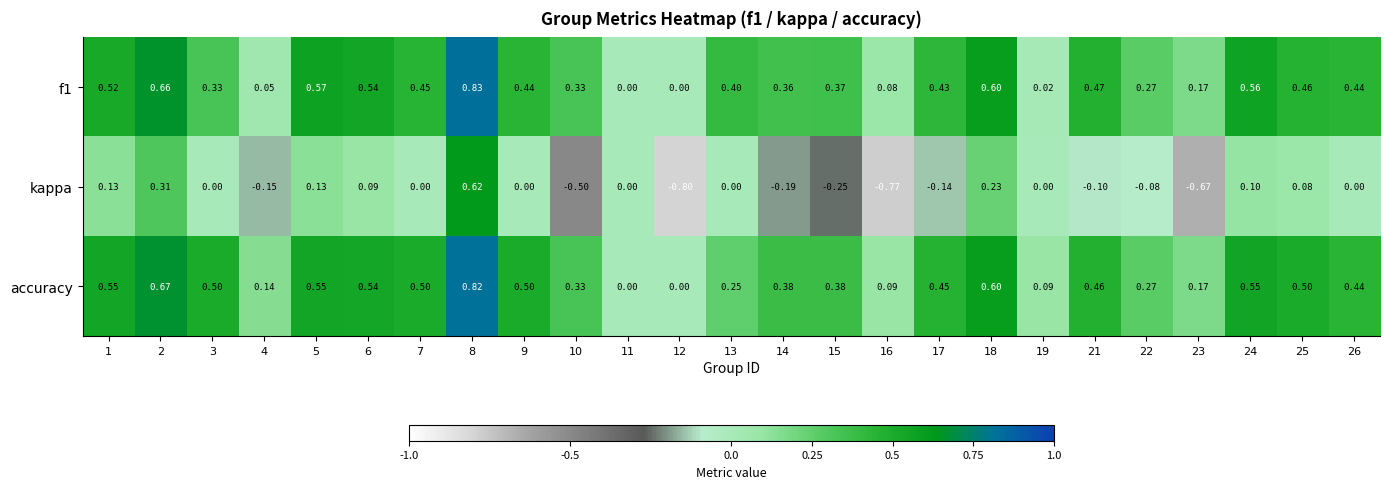

Which series changed the most between 12 and 15?

kappa